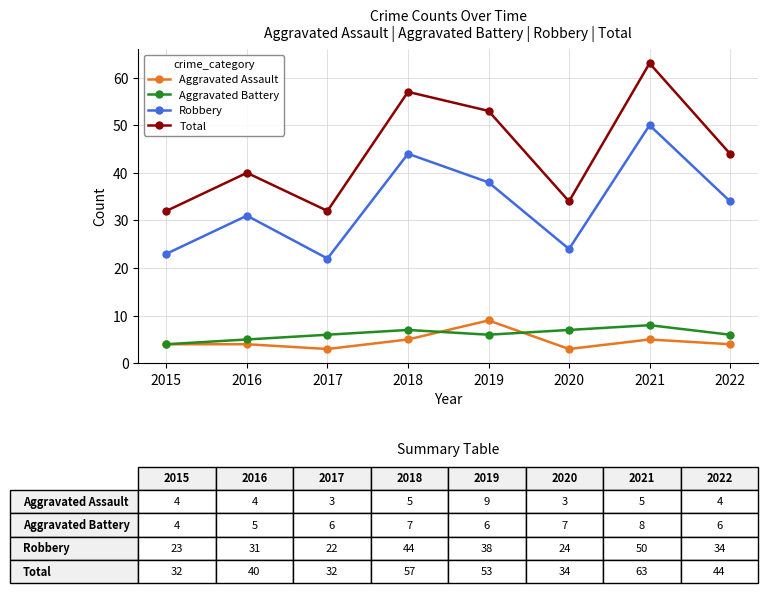

What is the smallest value displayed?

3